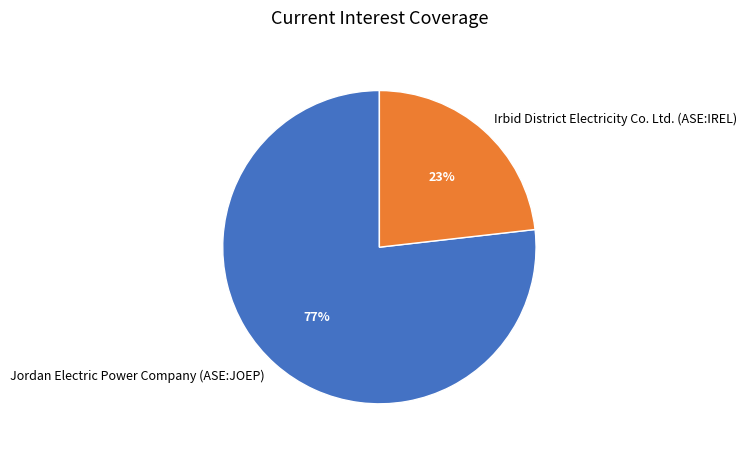

How many slices are in this pie chart?

2